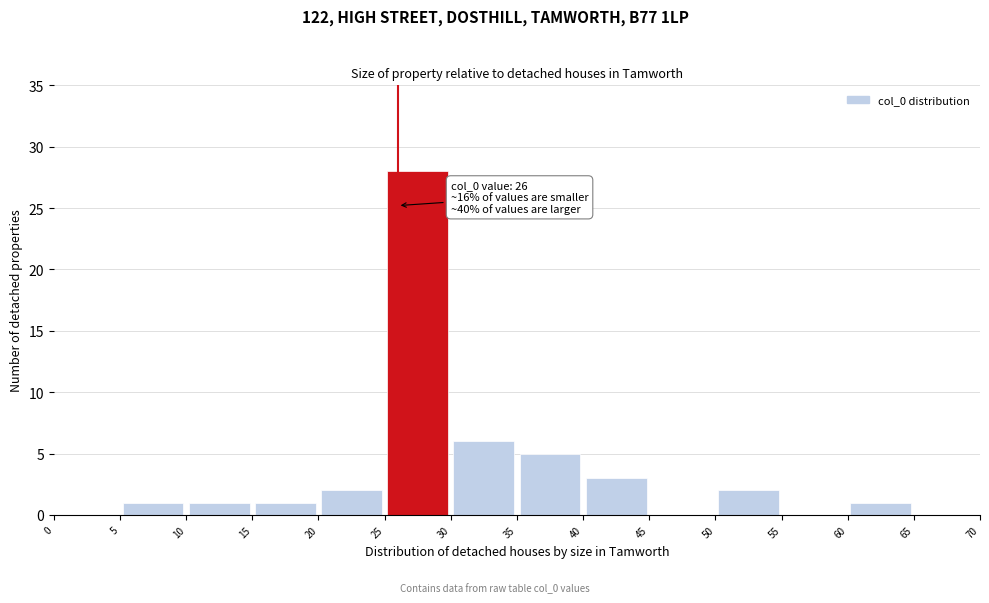

Which range on the x-axis has the tallest bar?

25 to 30